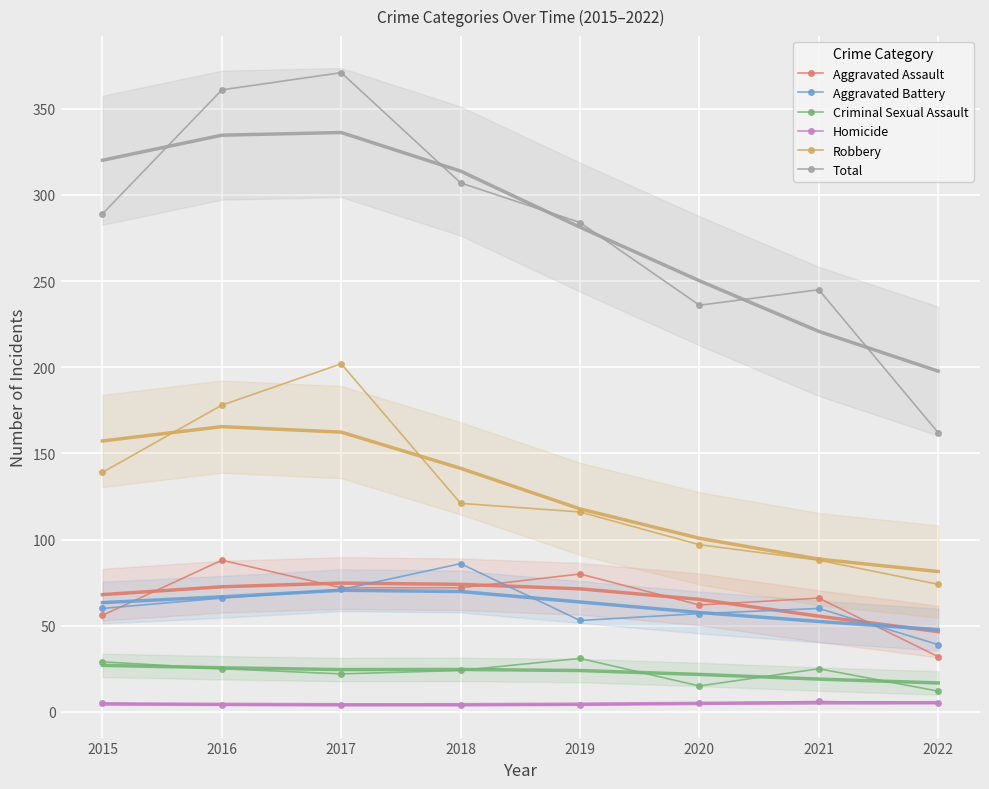

What is the difference between the highest and lowest values at 2020?

231